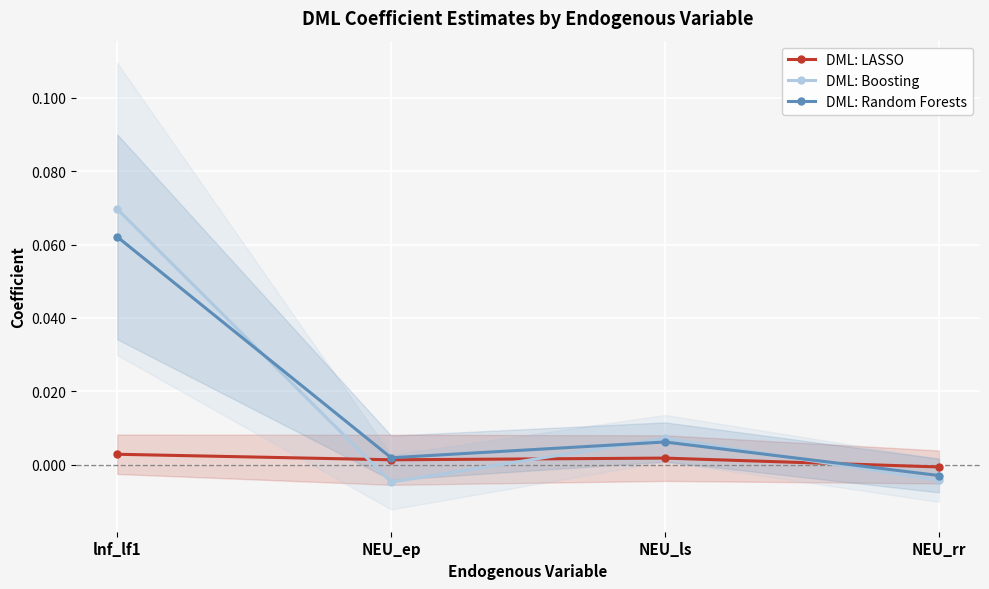

Is the value of DML: LASSO at lnf_lf1 greater than the value of DML: Random Forests at NEU_rr?

Yes